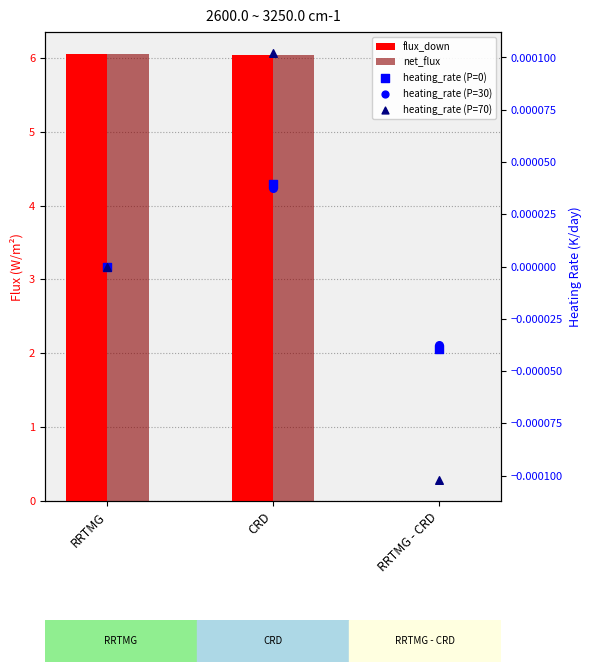

Which series has the largest Y range (max minus min)?

flux_down